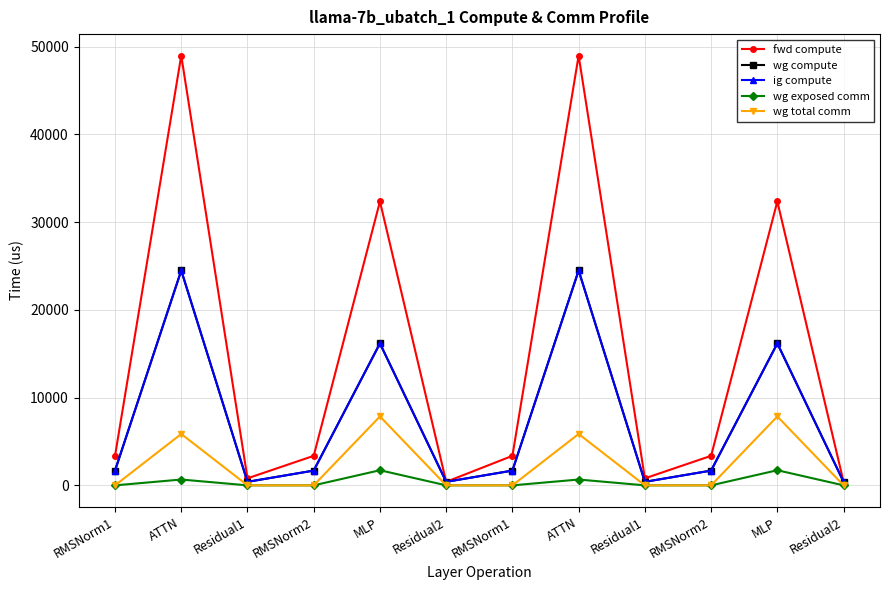

At which category does the chart reach its minimum across all series?

RMSNorm1